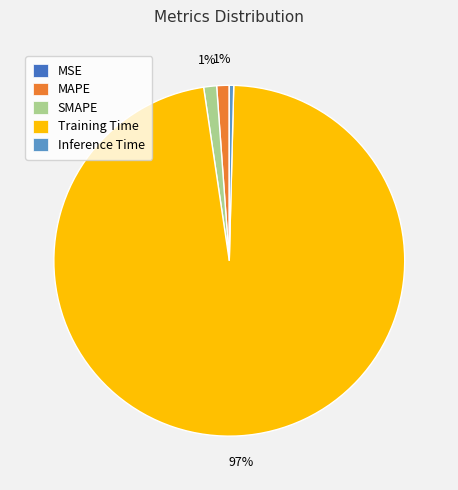

Do SMAPE and Training Time together represent more than half of the pie?

Yes